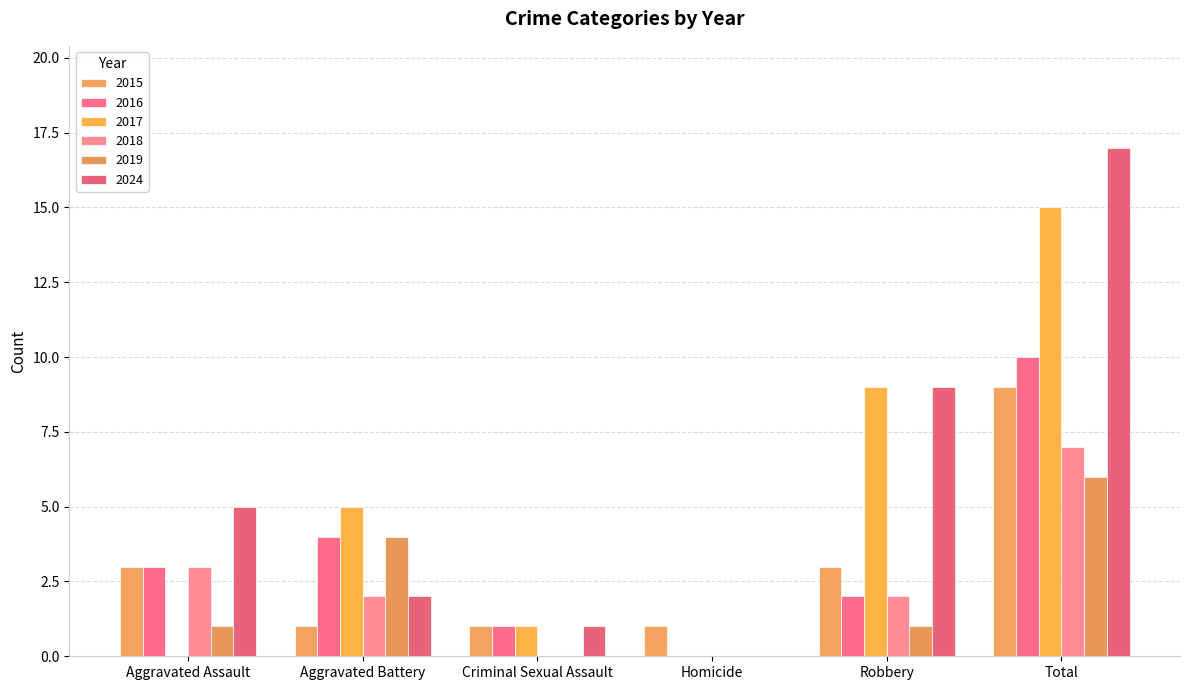

Reading left to right, extract all data points from this chart.

2015: 3	1	1	1	3	9
2016: 3	4	1	0	2	10
2017: 0	5	1	0	9	15
2018: 3	2	0	0	2	7
2019: 1	4	0	0	1	6
2024: 5	2	1	0	9	17